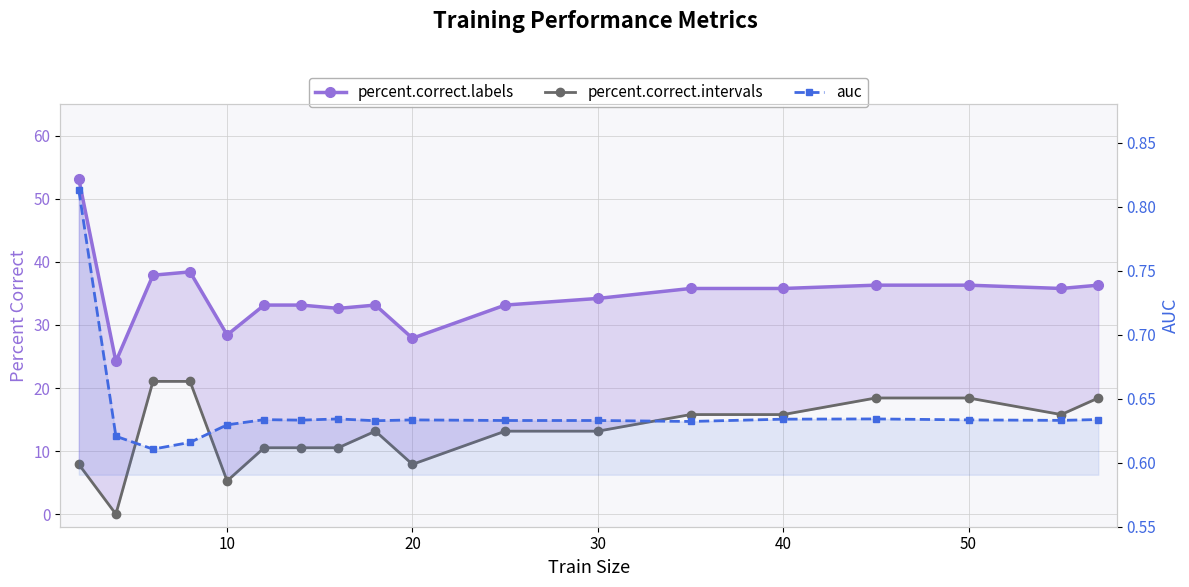

What is the difference between the highest and lowest values at 50?

35.7